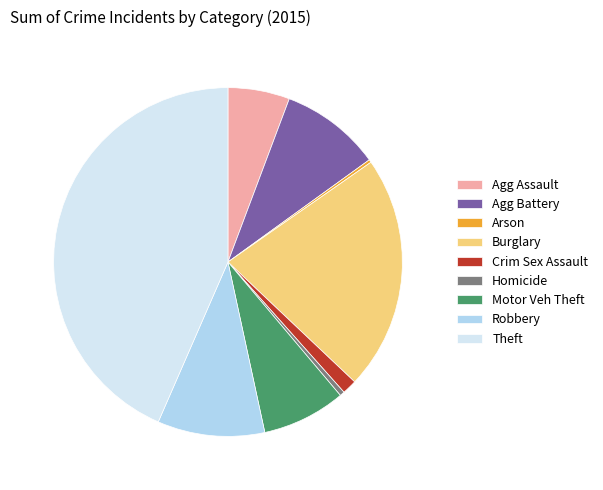

Is there a majority slice in this chart?

No